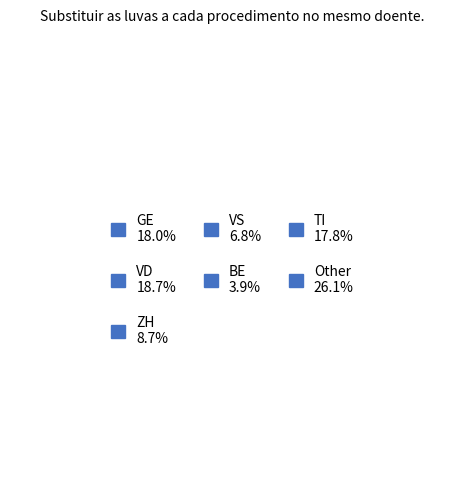

Does any single category account for the majority?

No